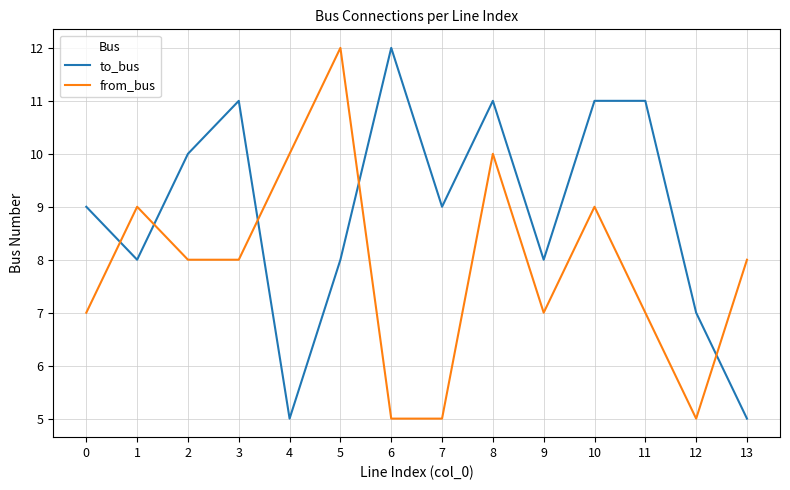

Which series changed the most between 9 and 12?

from_bus